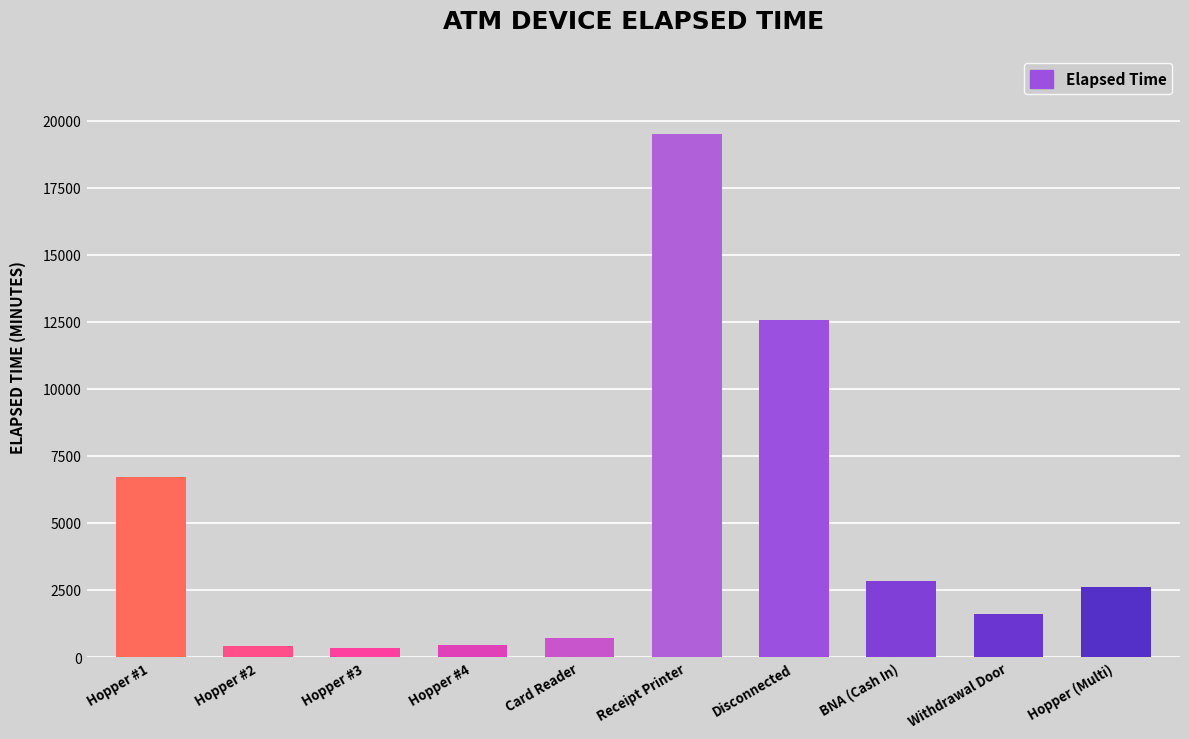

What is the maximum value shown in the chart?

19500